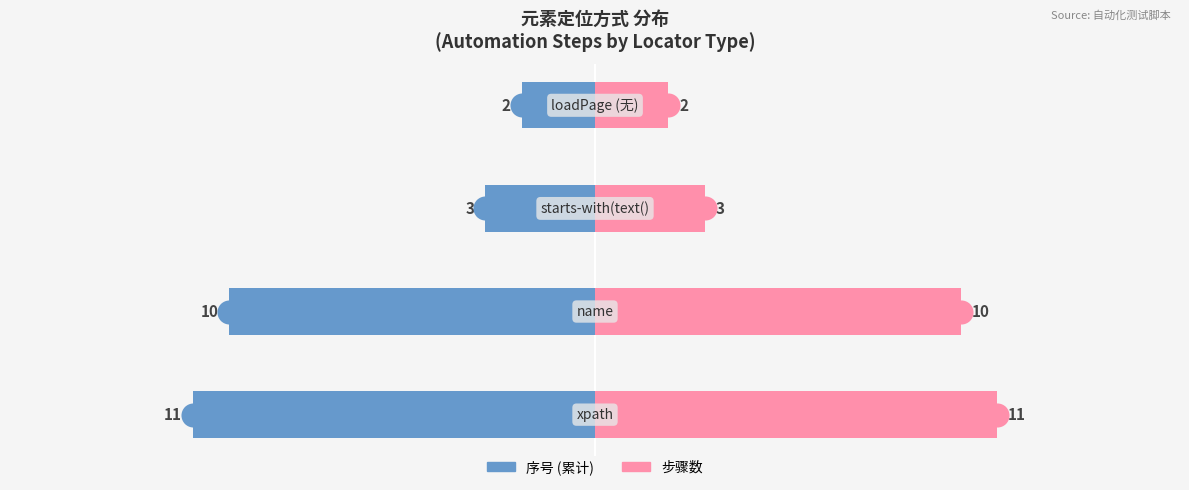

Which series contains the lowest Y value?

序号 (累计)